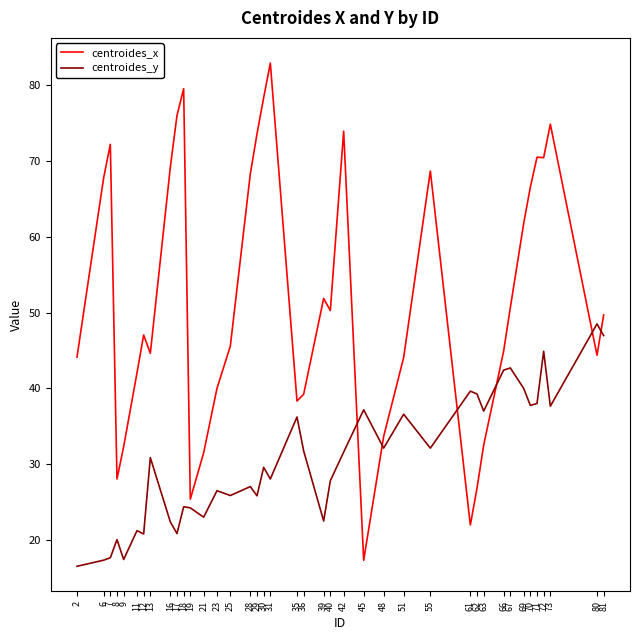

Rank the series by their average value, from highest to lowest.

centroides_x, centroides_y